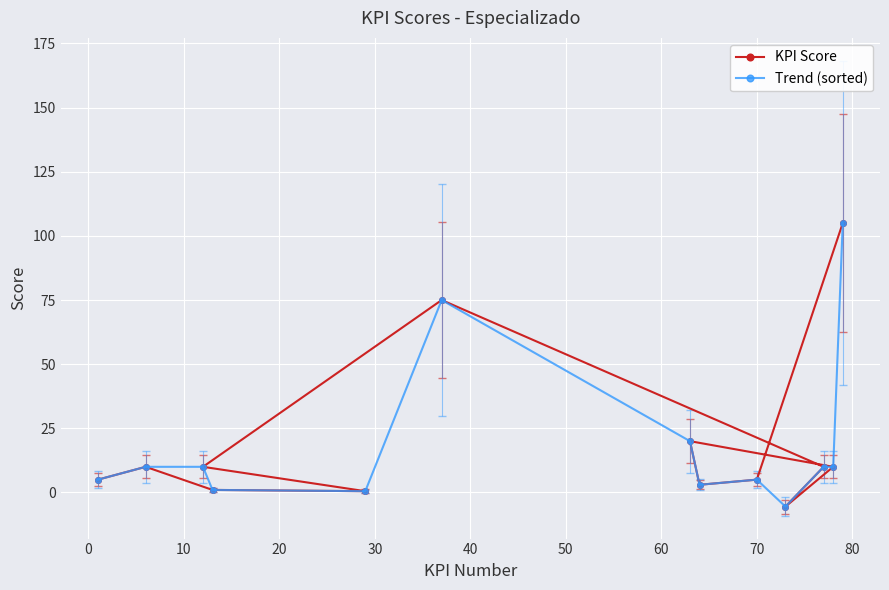

What is the value of the KPI Score point at the 2nd from the left?

10.0